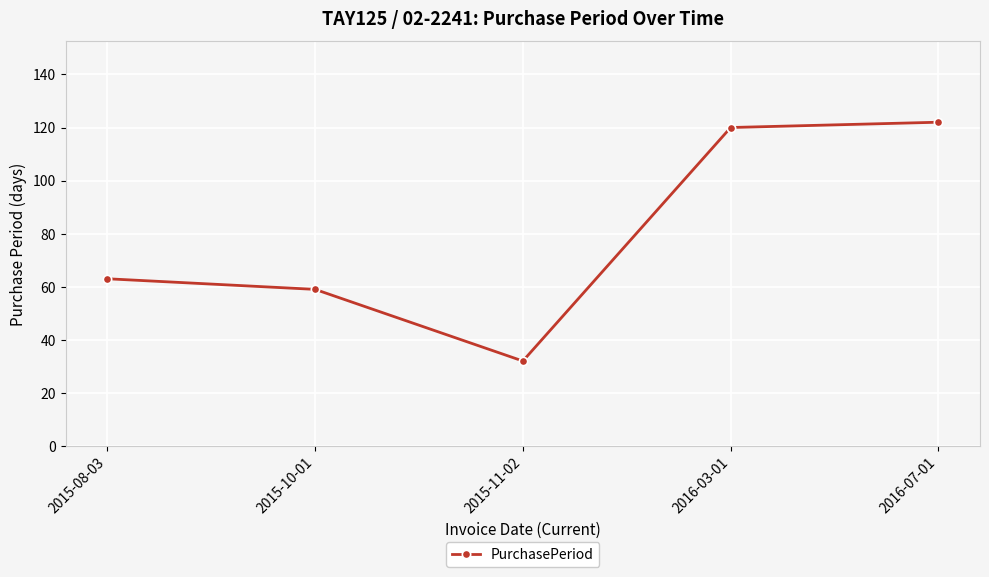

Where is the data nearest to the value 77?

2015-08-03